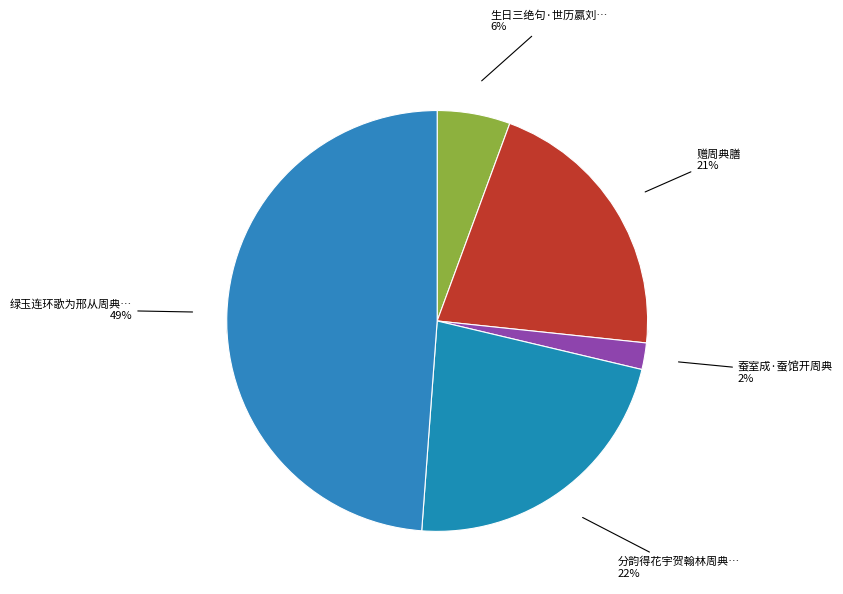

Does 分韵得花宇贺翰林周典籍考满 represent more than half of the total?

No